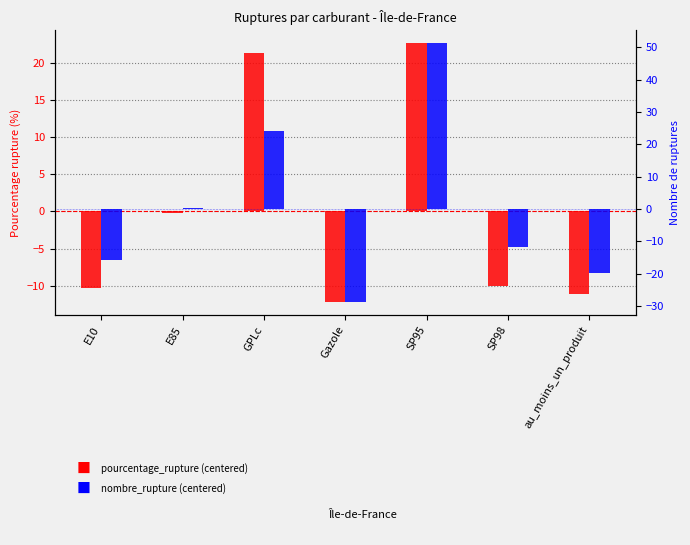

Which label corresponds to the largest value in the chart?

SP95